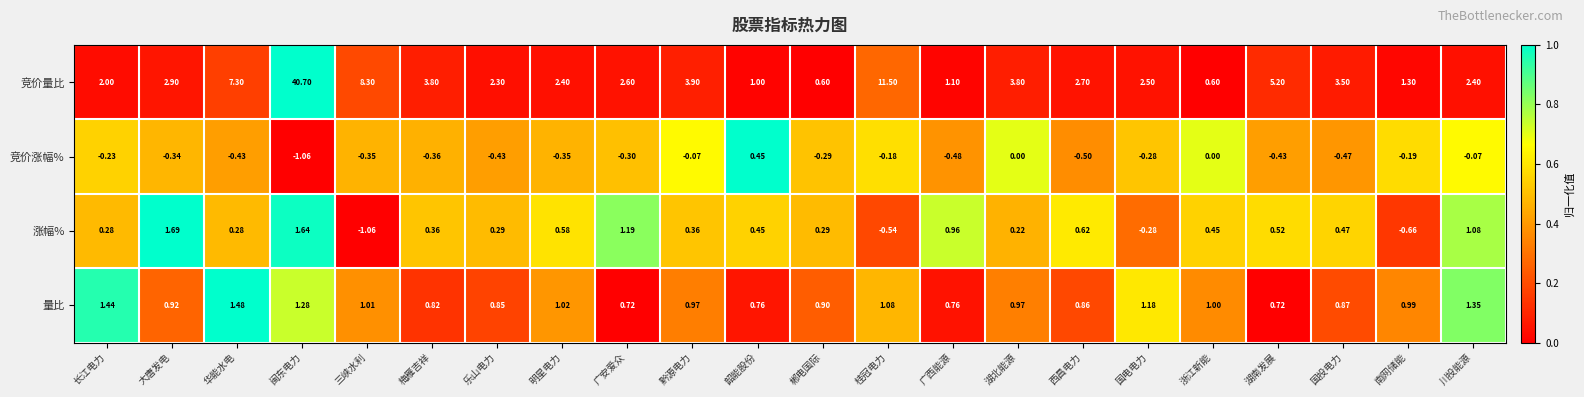

At 广西能源, list the series in order from smallest to largest.

竞价涨幅%, 量比, 涨幅%, 竞价量比